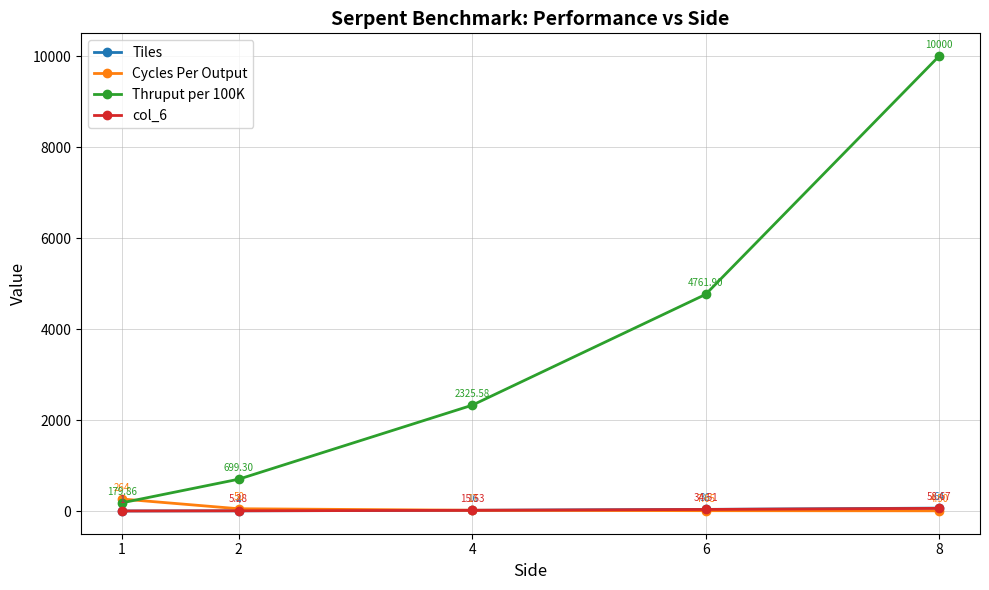

Which series has the largest range (max minus min)?

Thruput per 100K